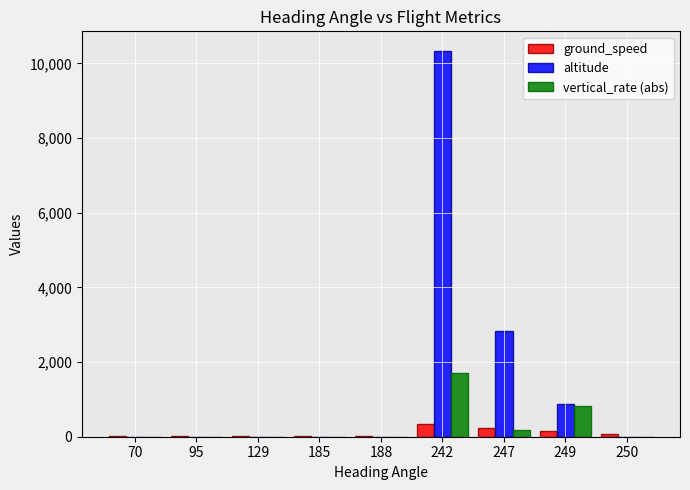

Count the vertical_rate (abs) values in the range 0 to 192.

7